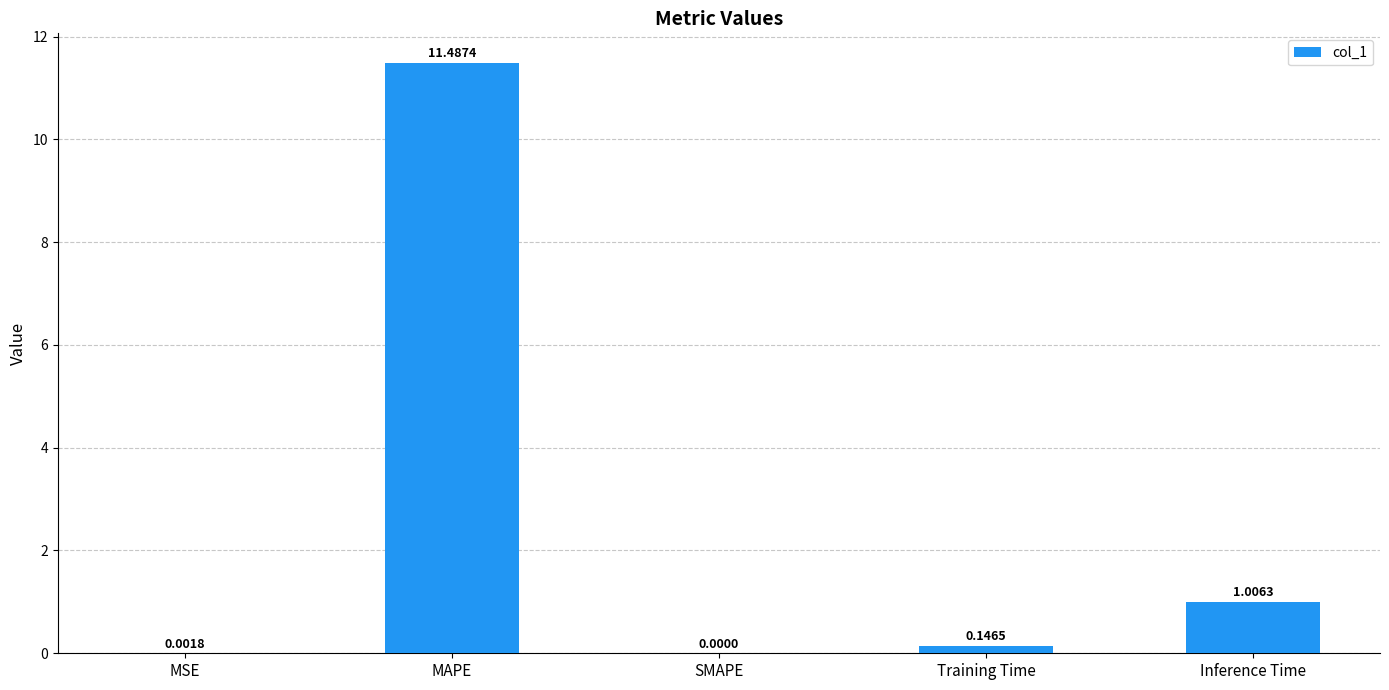

What is the change in value from MSE to Inference Time?

+1.0